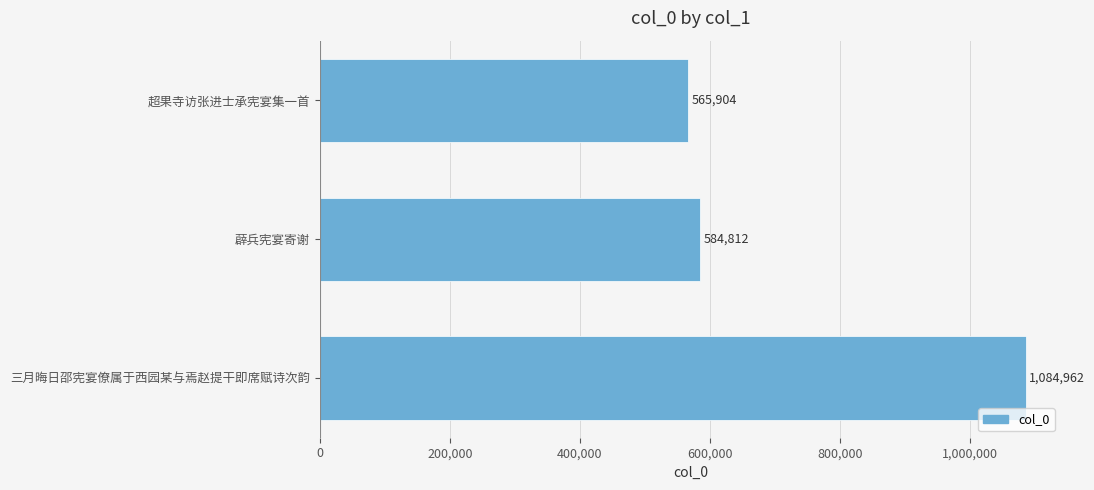

Between 薜兵宪宴寄谢 and 超果寺访张进士承宪宴集一首, which is larger?

薜兵宪宴寄谢